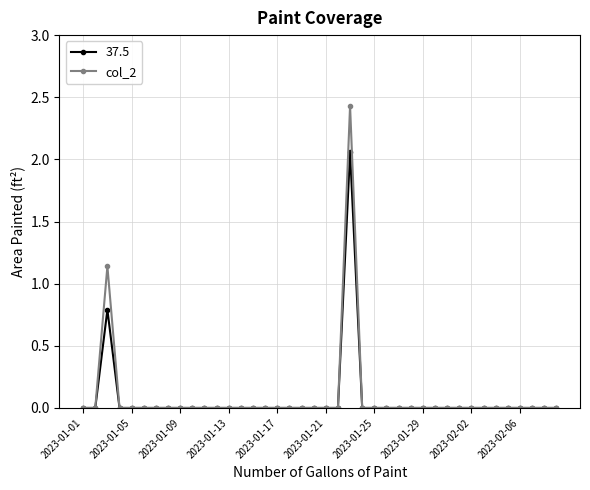

Which series has the largest range (max minus min)?

col_2